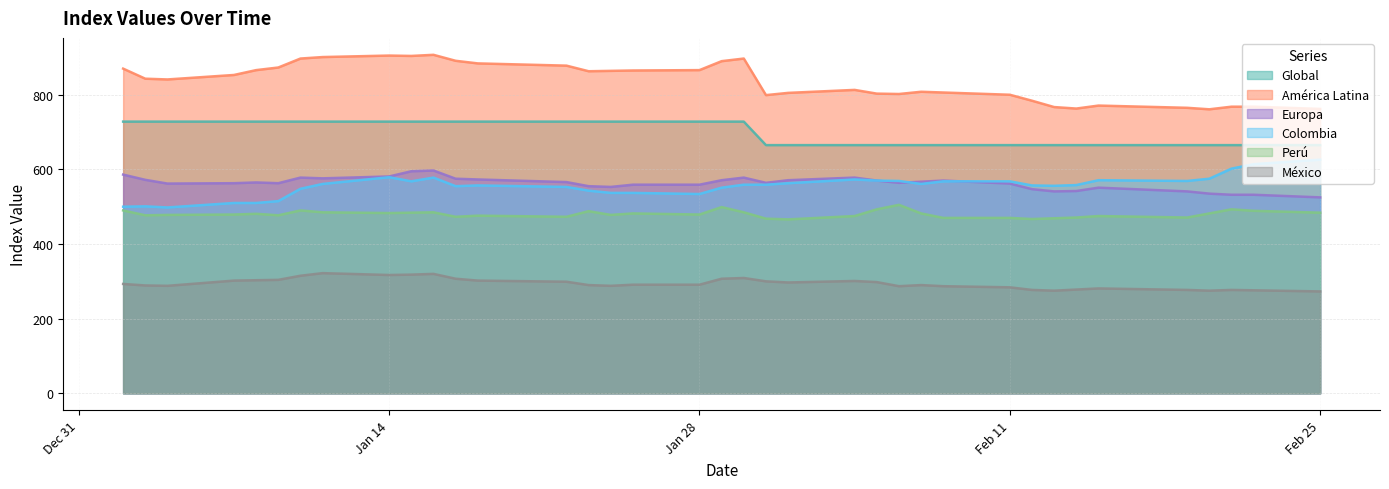

True or false: Europa and Global cross at least once.

False